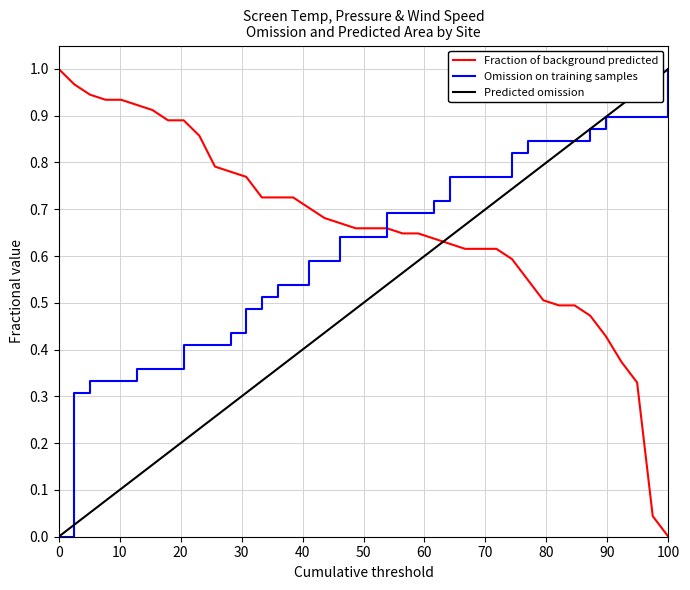

Which series has the largest total across all categories?

Fraction of background predicted